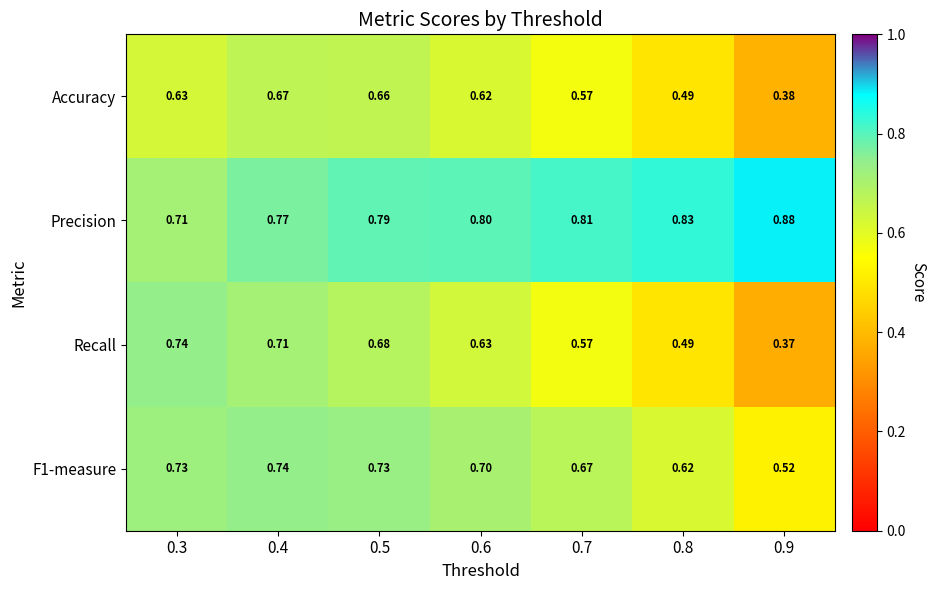

Which series has the largest total across all categories?

Precision